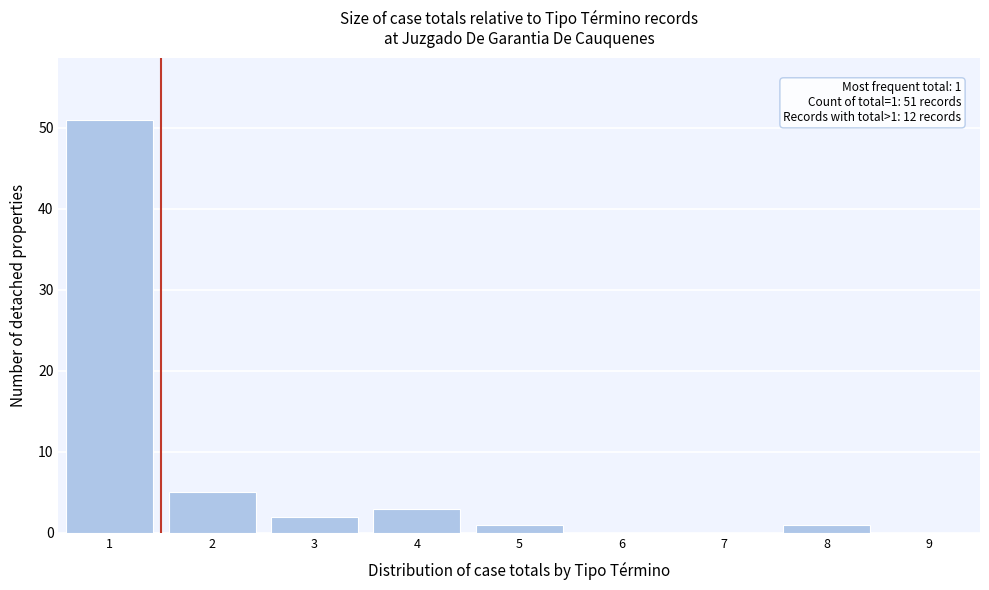

Which range on the x-axis has the tallest bar?

0.5 to 1.5